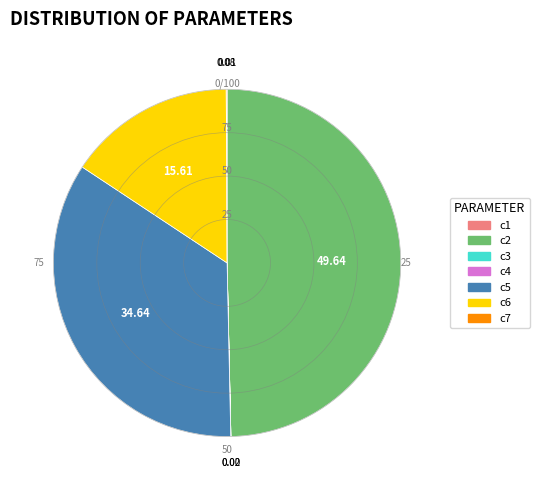

Approximately how many times larger is the value at c5 compared to c6?

2.2